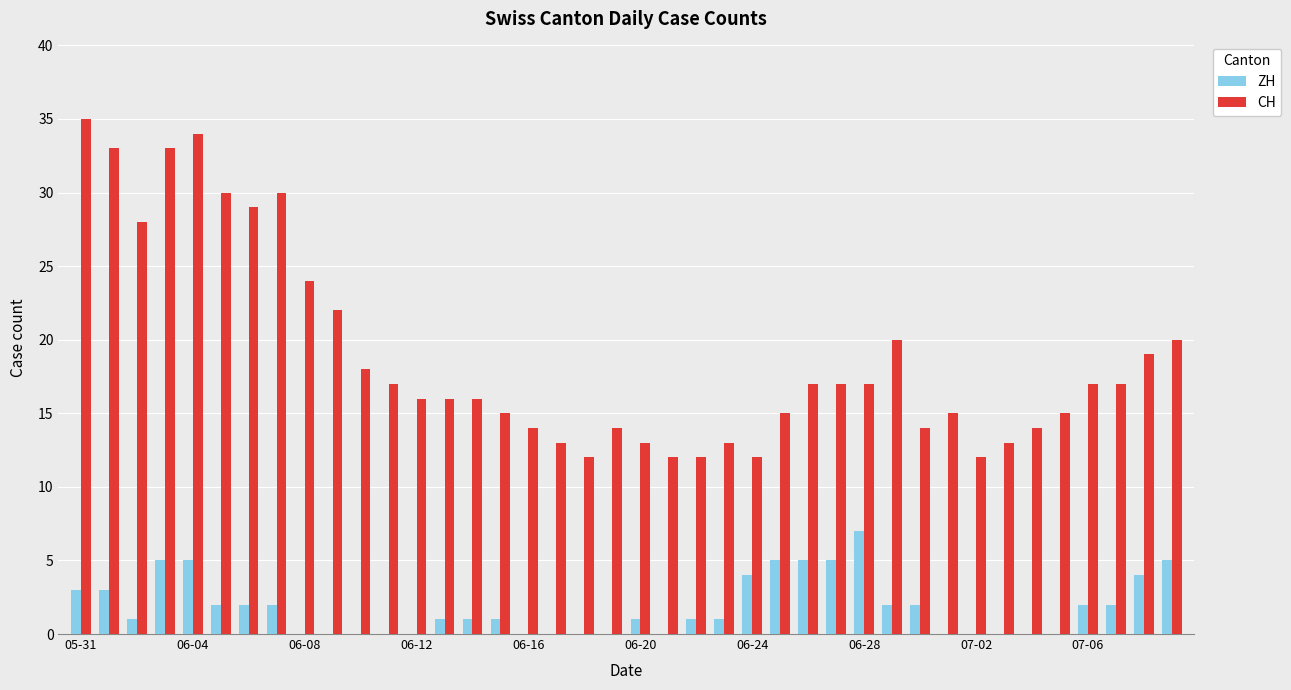

What is the sum of all ZH values?

72